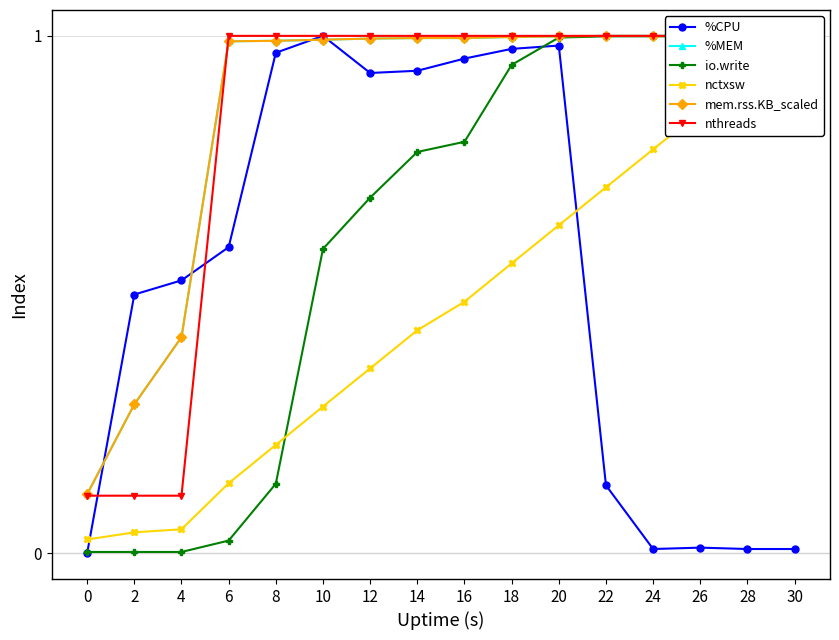

Where is the first local maximum for %CPU?

10